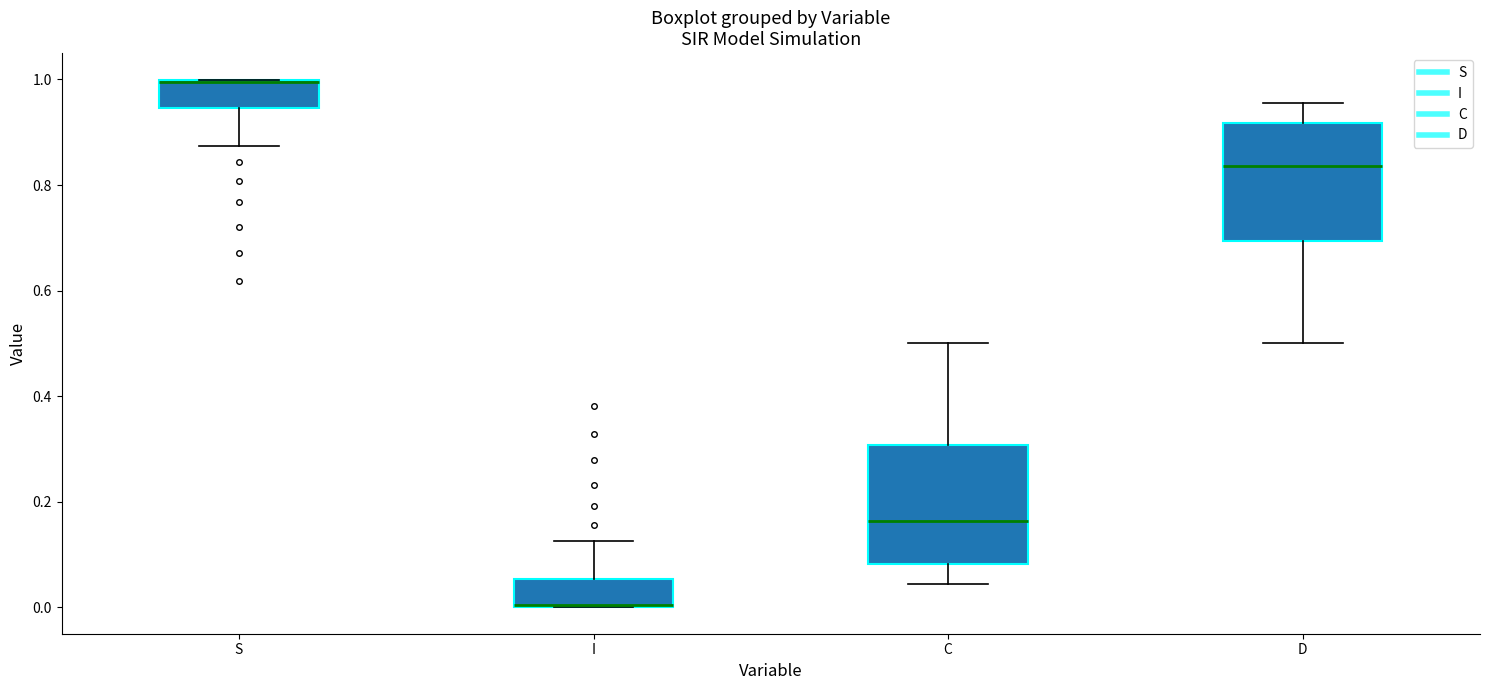

Which box has the lowest median line?

I